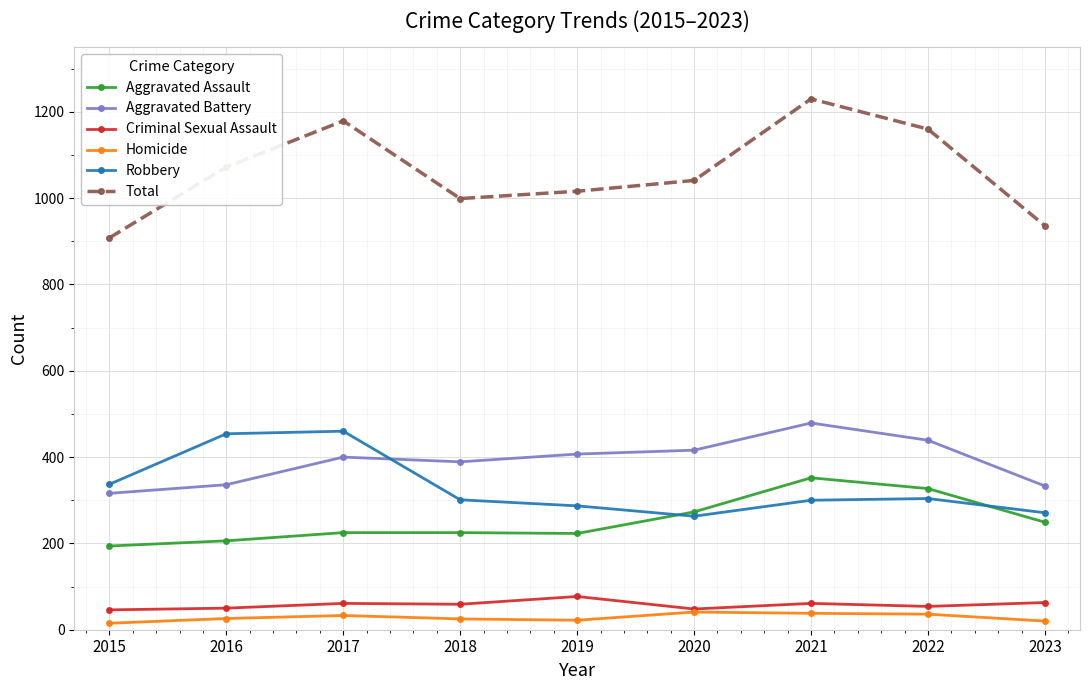

True or false: Aggravated Assault and Total cross at least once.

False